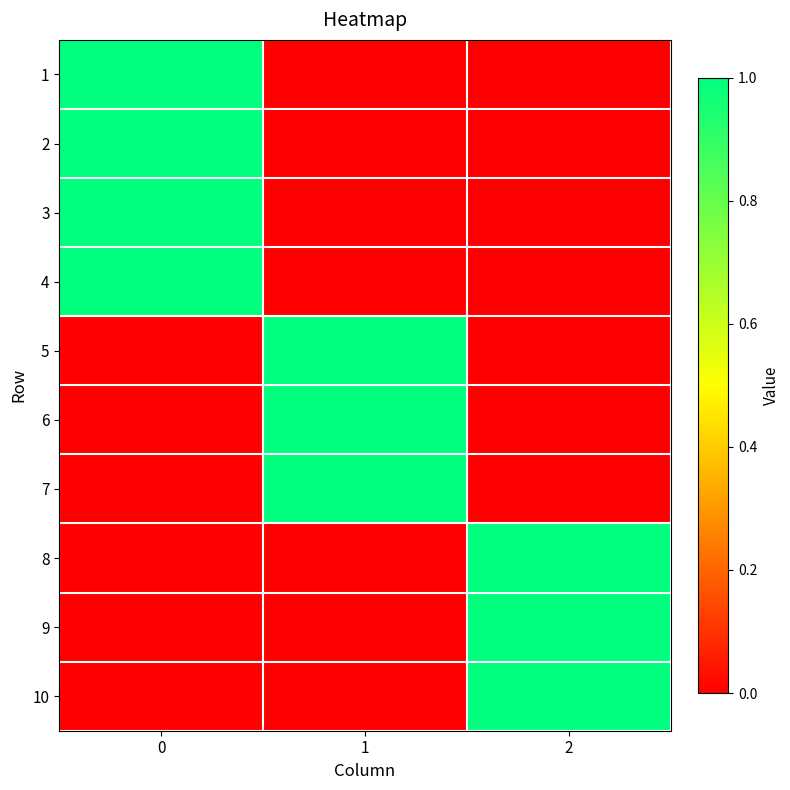

Reading right to left, transcribe all the data shown in this chart.

1: 2=0	1=0	0=1
2: 2=0	1=0	0=1
3: 2=0	1=0	0=1
4: 2=0	1=0	0=1
5: 2=0	1=1	0=0
6: 2=0	1=1	0=0
7: 2=0	1=1	0=0
8: 2=1	1=0	0=0
9: 2=1	1=0	0=0
10: 2=1	1=0	0=0